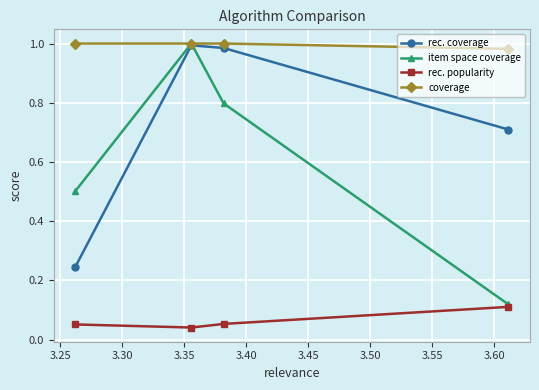

Which series has the widest spread of values?

item space coverage